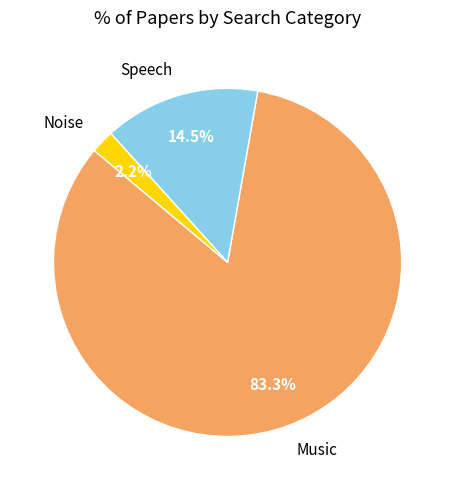

Does any single category account for the majority?

Yes